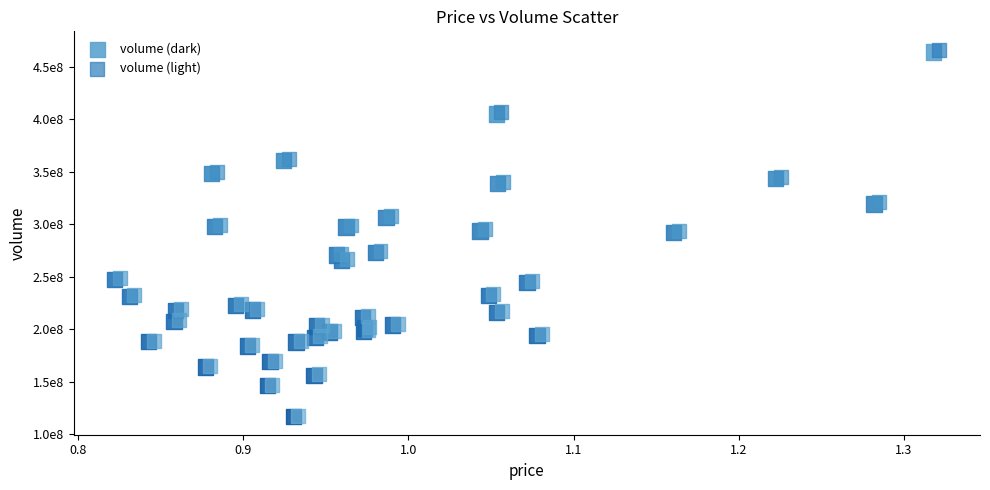

What are all the series names shown in the legend?

volume (dark), volume (light)